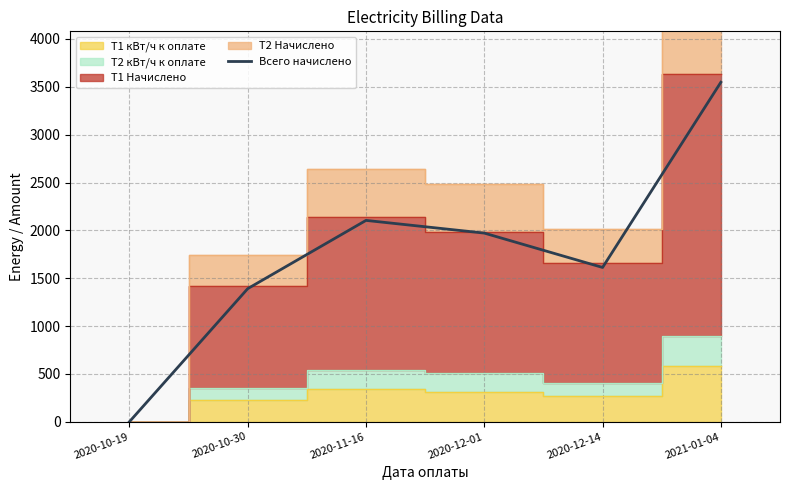

True or false: there are more than 2 points higher than both neighbors.

False